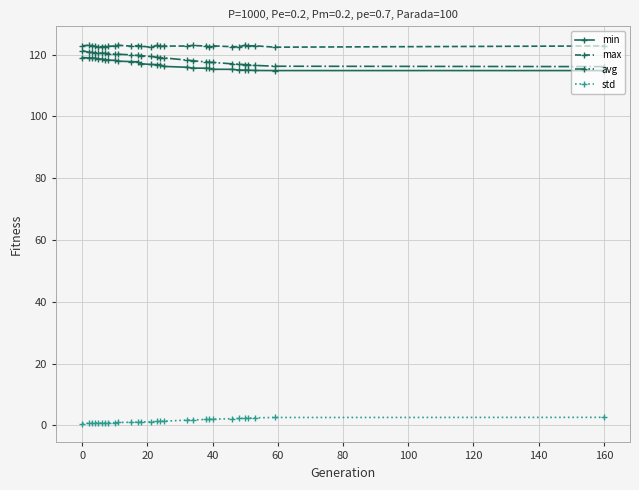

What is the greatest value displayed?

123.1